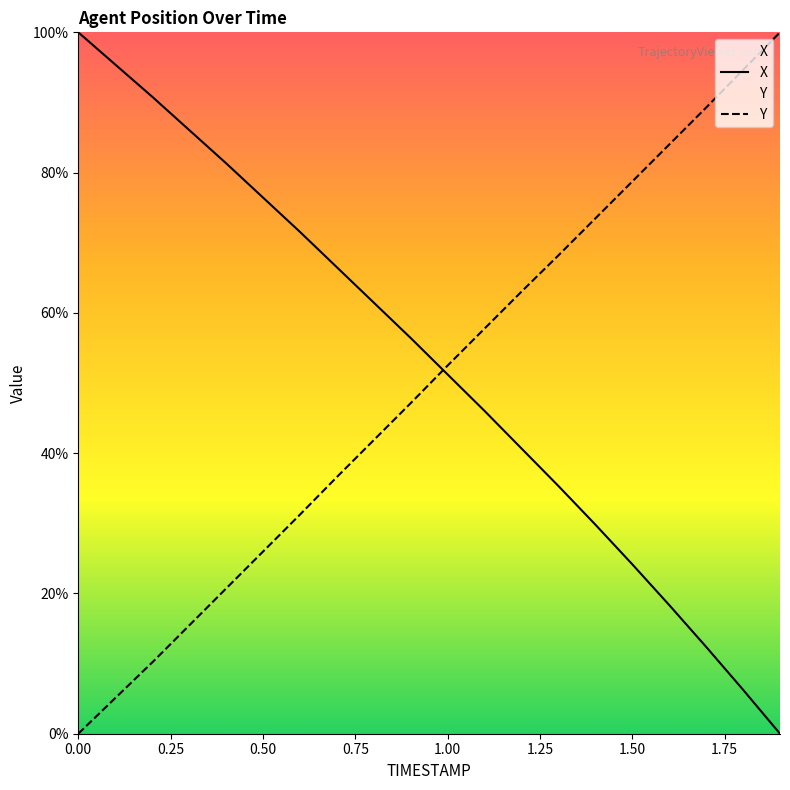

At how many categories does at least one series exceed 46?

20